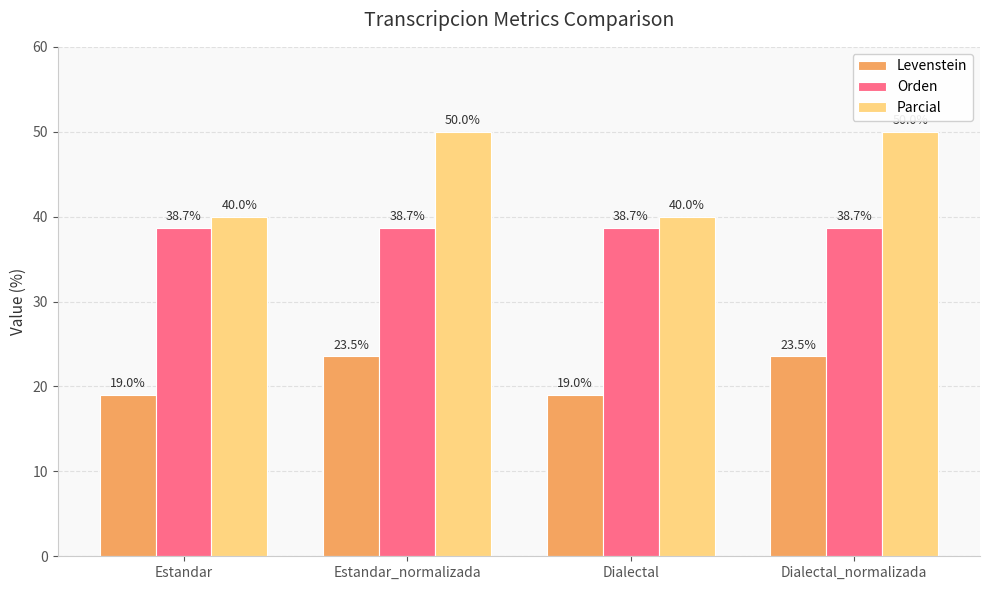

What is the difference between the maximum and minimum values in the Levenstein series?

4.5